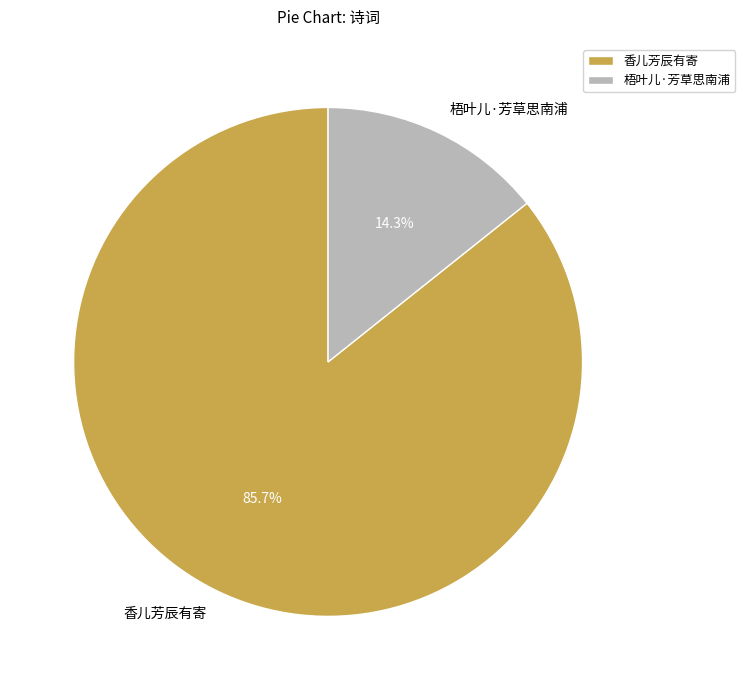

Does 梧叶儿·芳草思南浦 represent more than half of the total?

No